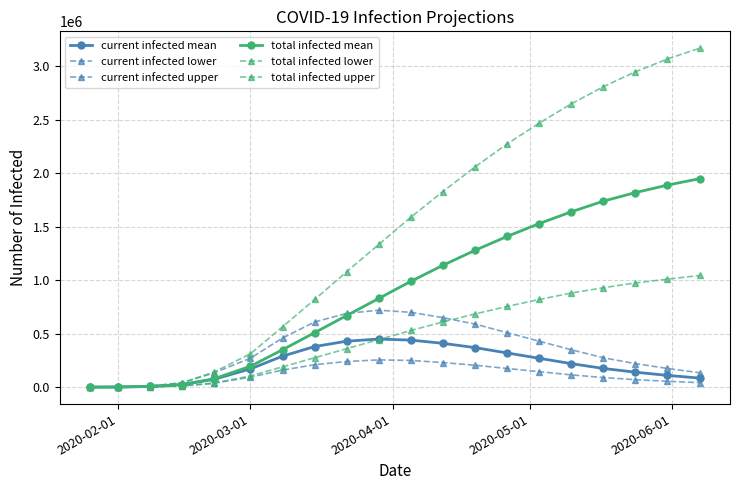

What is the difference between the maximum and second lowest values in the current infected upper series?

717900